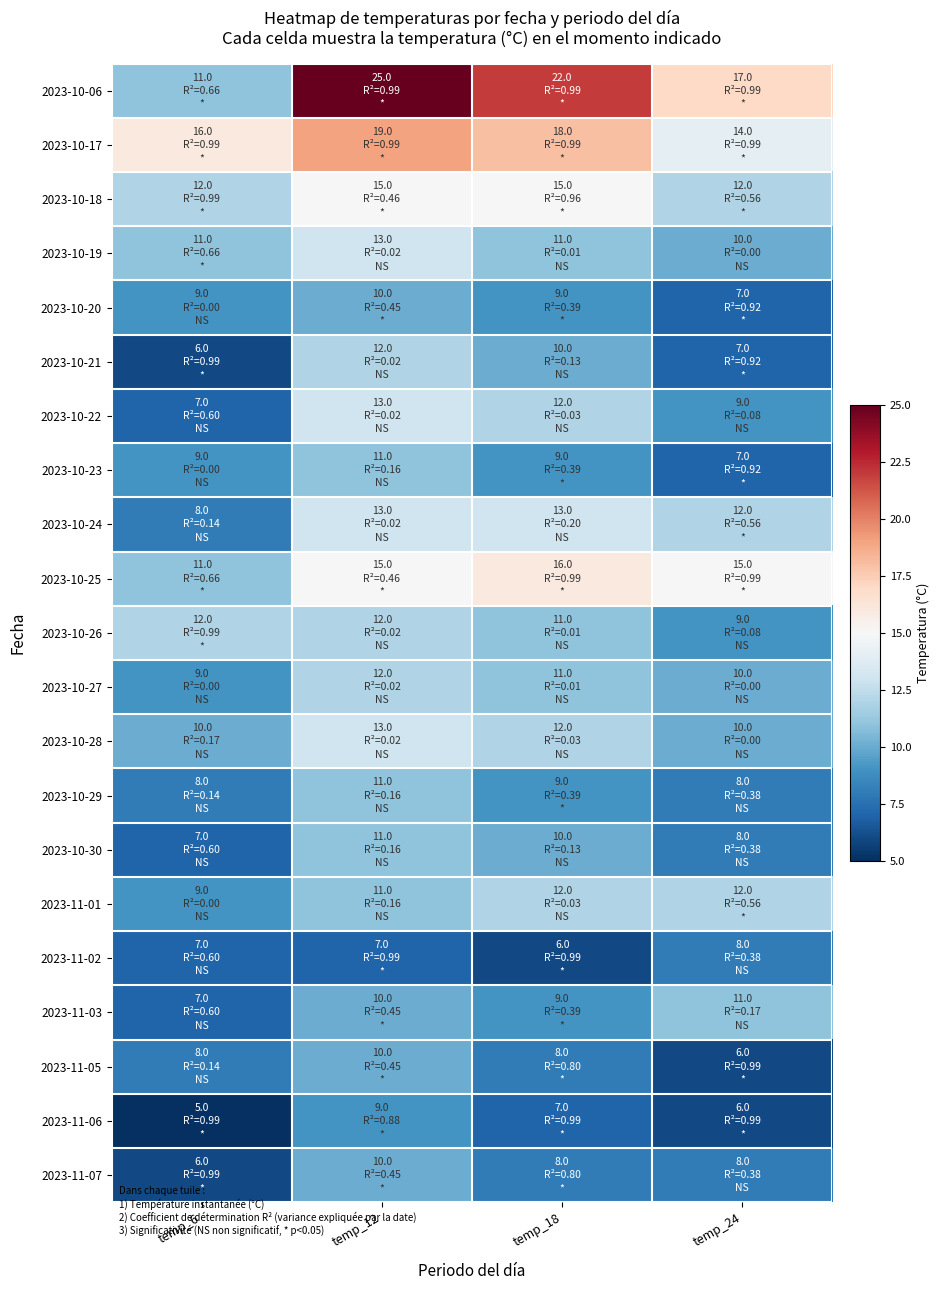

Between temp_6 and temp_24, which series saw the biggest shift?

2023-10-06